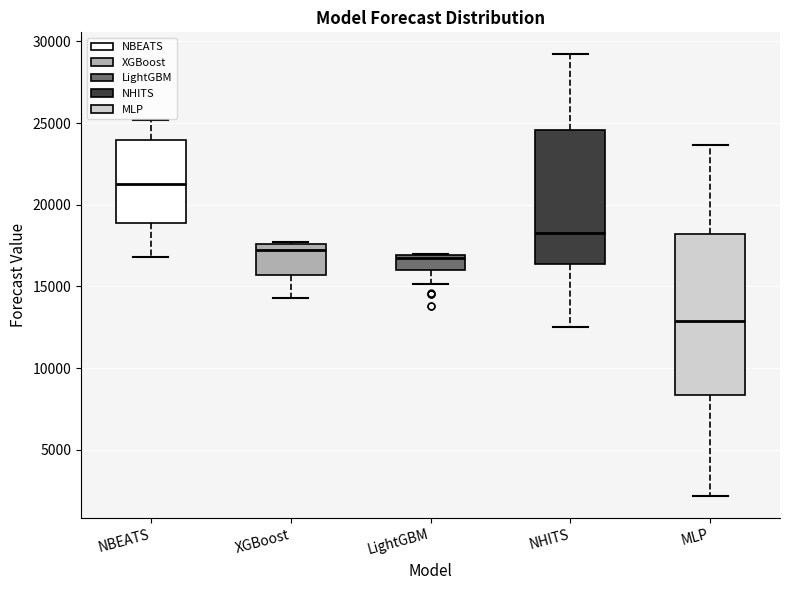

Reading left to right, read every box against the y-axis: the position of its median line, the range the box covers, and the ends of its whiskers. The values are not printed on the chart, so give them approximately, as read against the axis.

NBEATS: median 21000, box 19000 to 24000, whiskers 17000 to 25000
XGBoost: median 17000, box 15500 to 17500, whiskers 14500 to 17500
LightGBM: median 16500, box 16000 to 17000, whiskers 15000 to 17000
NHITS: median 18000, box 16500 to 24500, whiskers 12500 to 29000
MLP: median 13000, box 8500 to 18000, whiskers 2000 to 23500